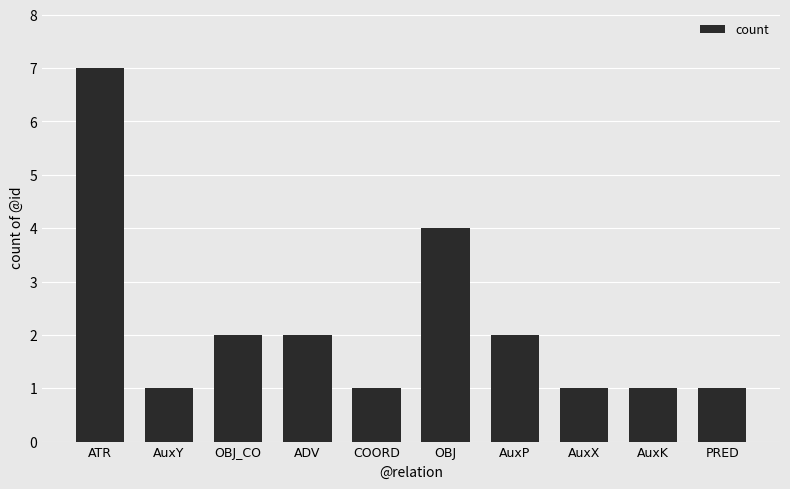

Count the values in the range 1 to 2.

8